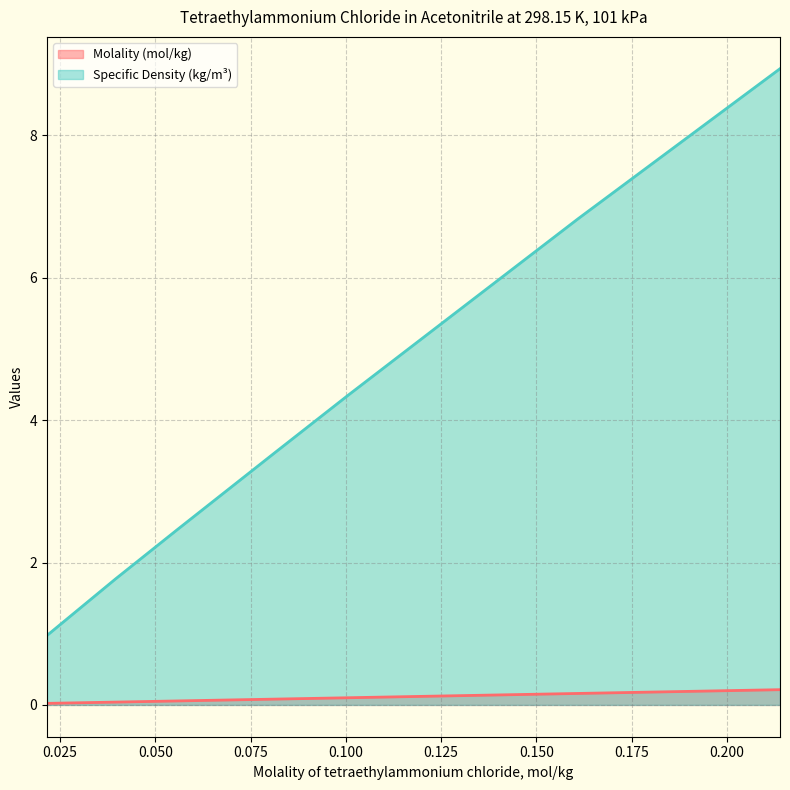

Does the chart have visible grid lines?

Yes